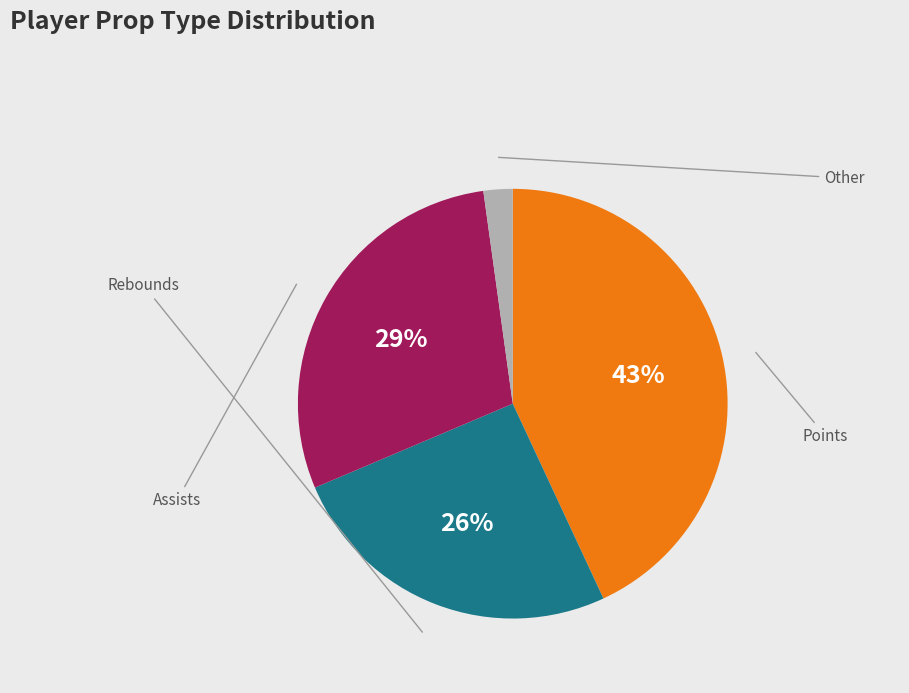

Does any single category account for the majority?

No